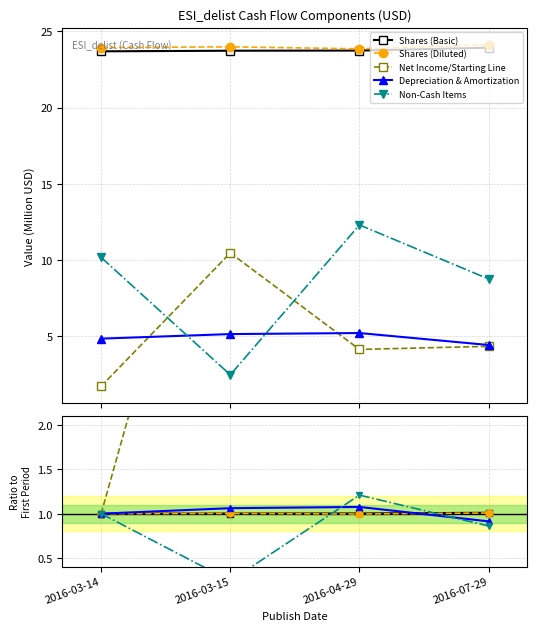

True or false: Shares (Diluted) has more than 0 interior local peaks.

True